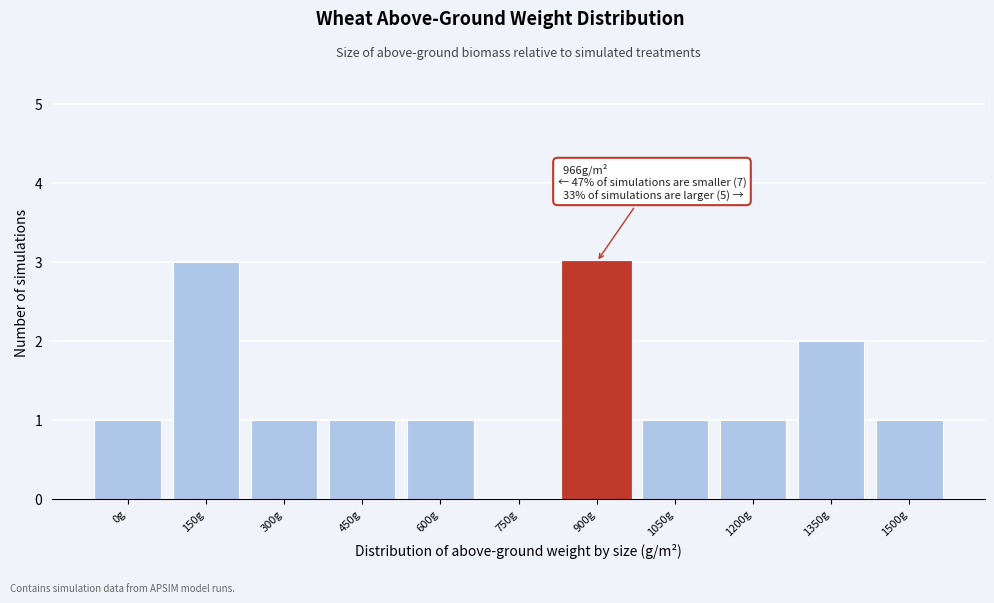

Reading left to right, list all the values displayed in this chart.

0g=1	150g=3	300g=1	450g=1	600g=1	750g=0	900g=3	1050g=1	1200g=1	1350g=2	1500g=1